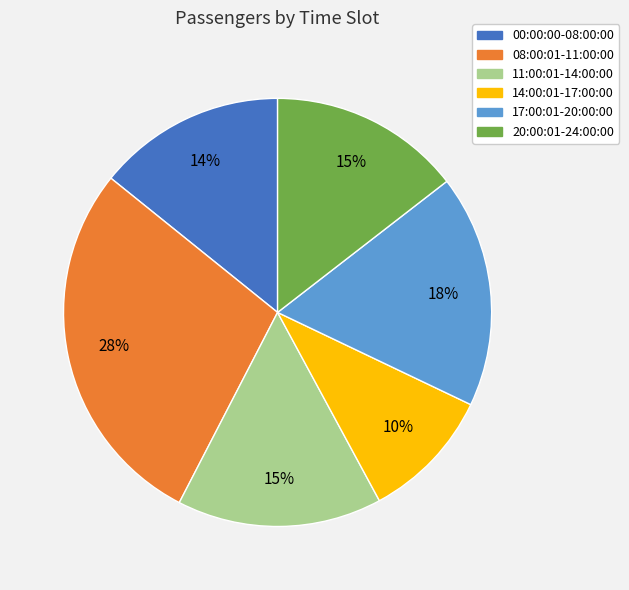

How many segments does this pie chart have?

6